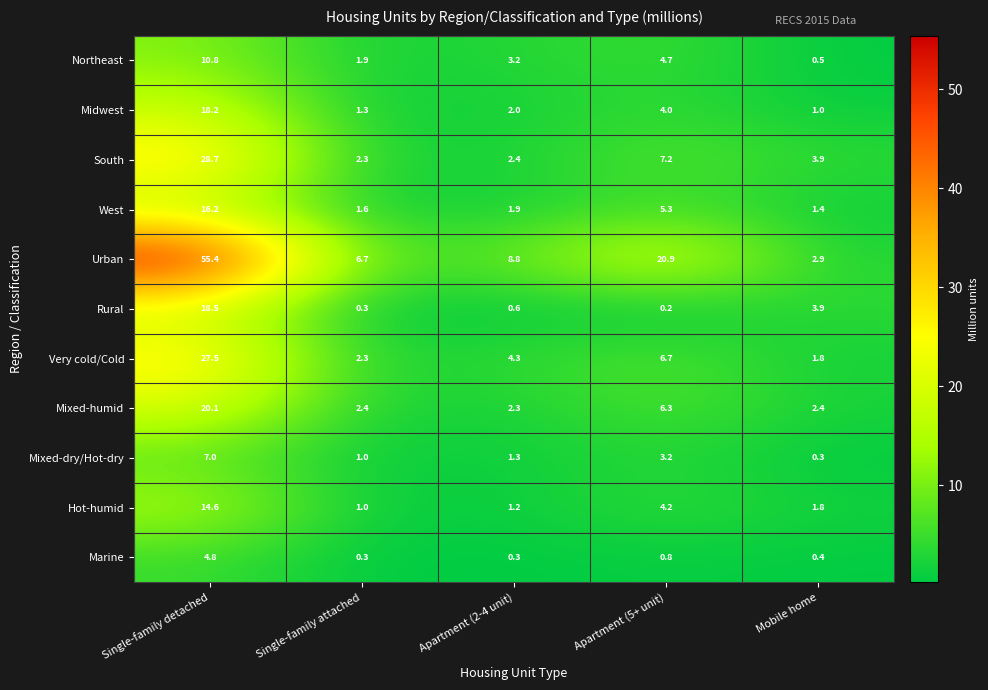

Which series has the largest total across all categories?

Urban